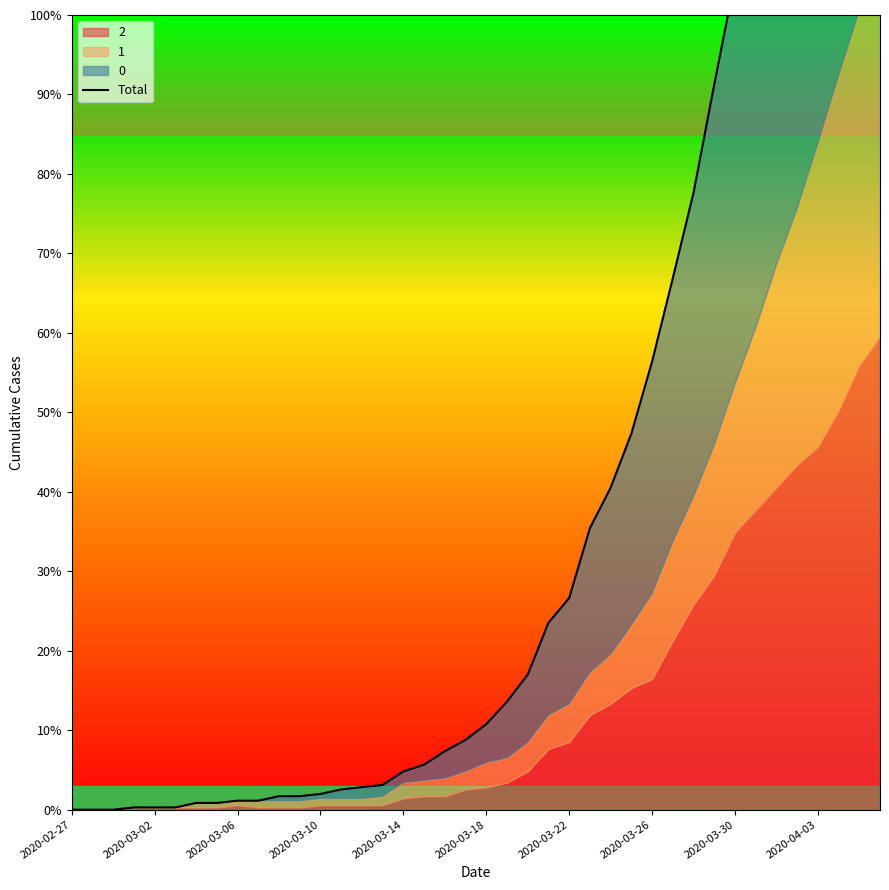

True or false: the data has more than 2 interior local peaks.

False